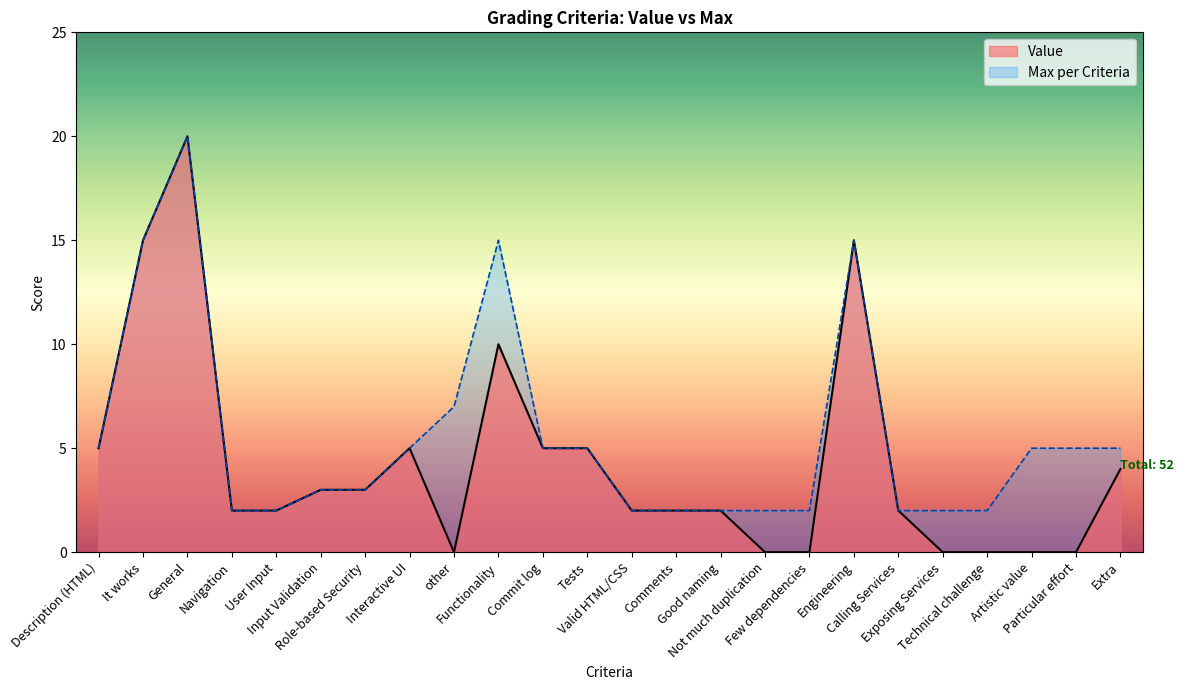

At which category does the data reach its first local valley?

other